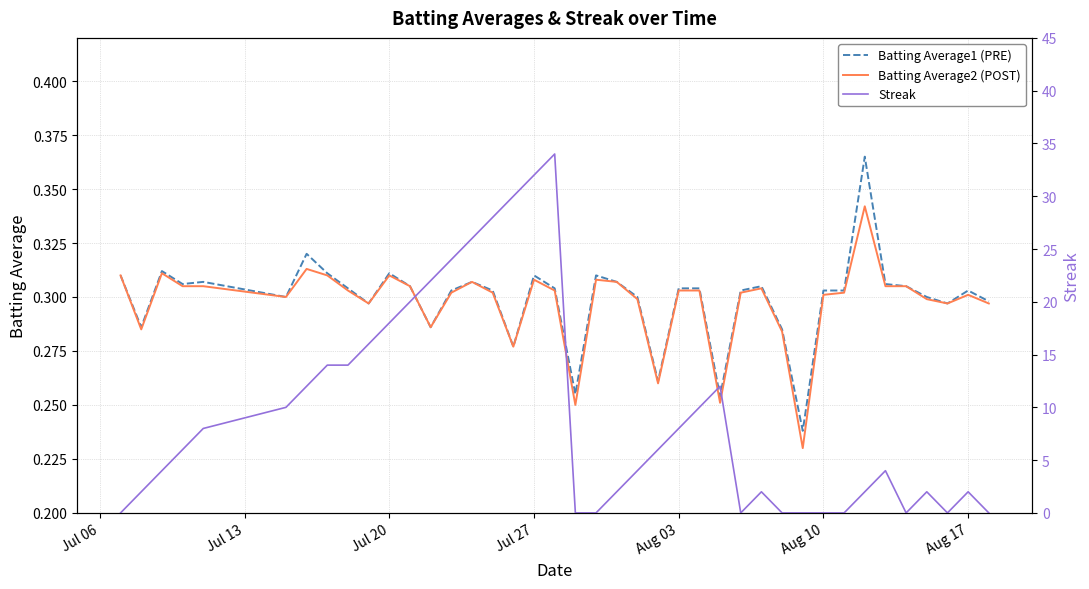

Does the chart have visible grid lines?

Yes